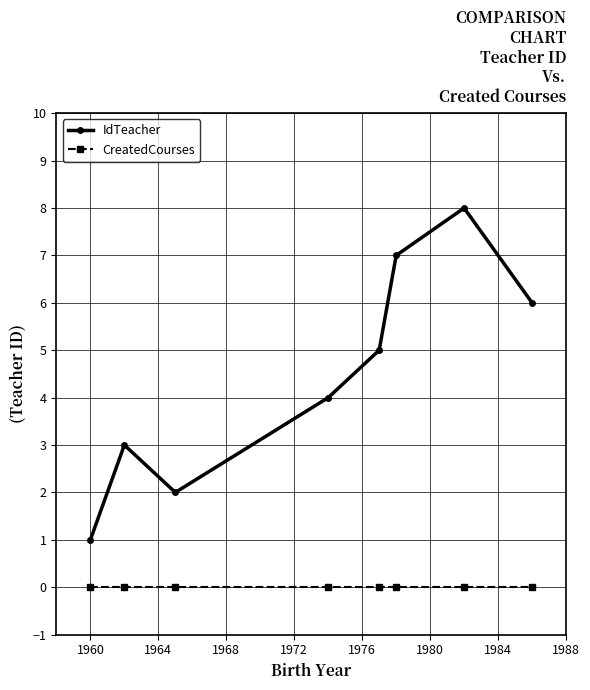

Does the chart have visible grid lines?

Yes